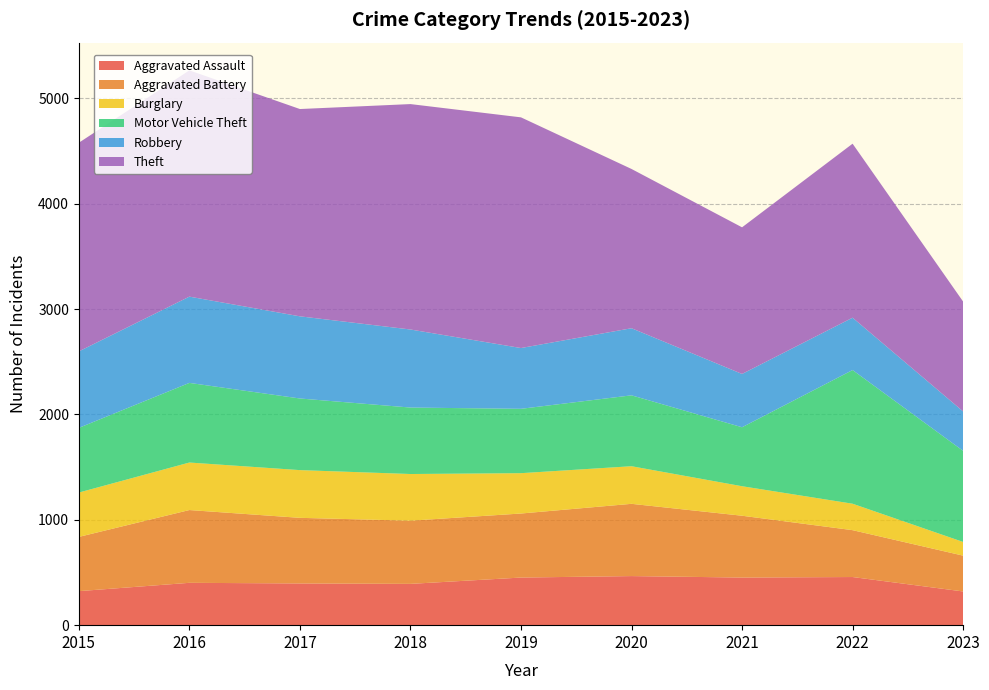

Reading left to right, what are all the values shown in this chart?

Aggravated Assault: 323	402	396	392	452	466	452	457	320
Aggravated Battery: 515	691	623	600	608	686	587	445	340
Burglary: 421	451	453	443	383	357	280	251	130
Motor Vehicle Theft: 614	756	680	631	611	673	560	1269	865
Robbery: 726	819	780	741	577	637	506	497	374
Theft: 1981	2148	1968	2140	2190	1512	1392	1652	1043